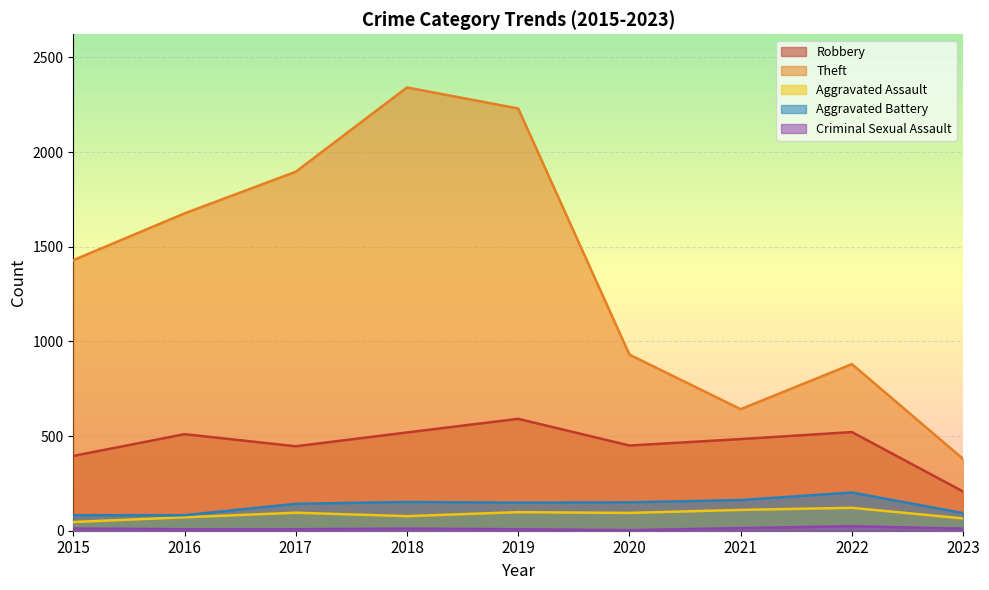

Where is the first local minimum for Criminal Sexual Assault?

2020